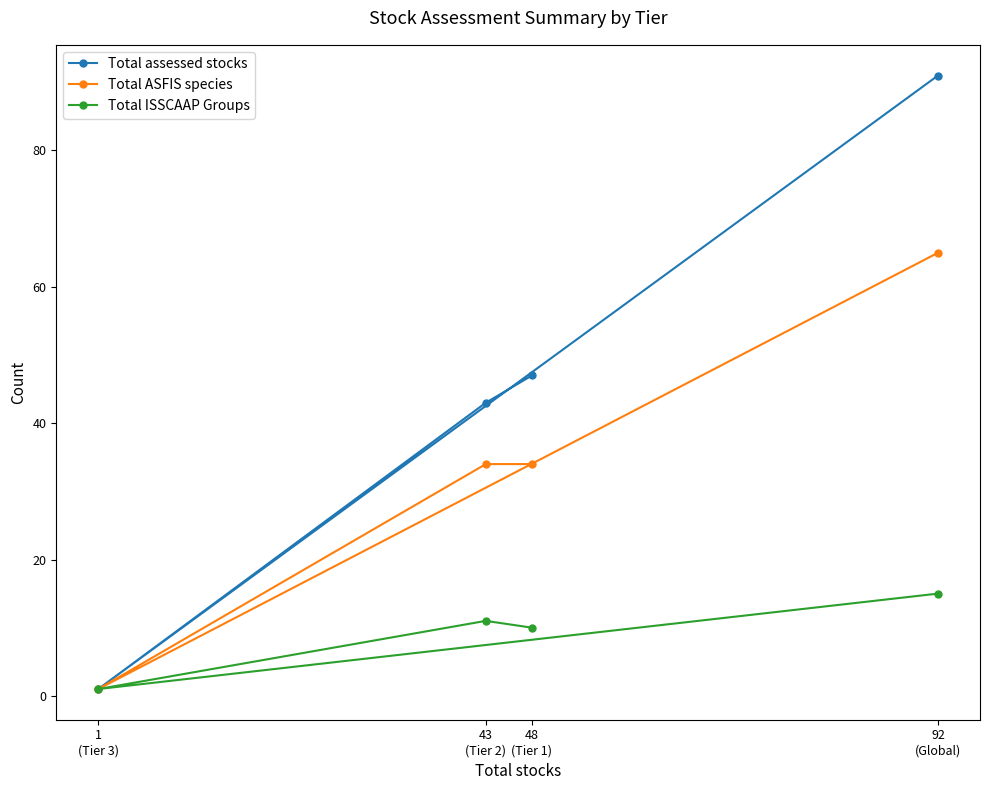

What is the minimum value for Total ASFIS species?

1